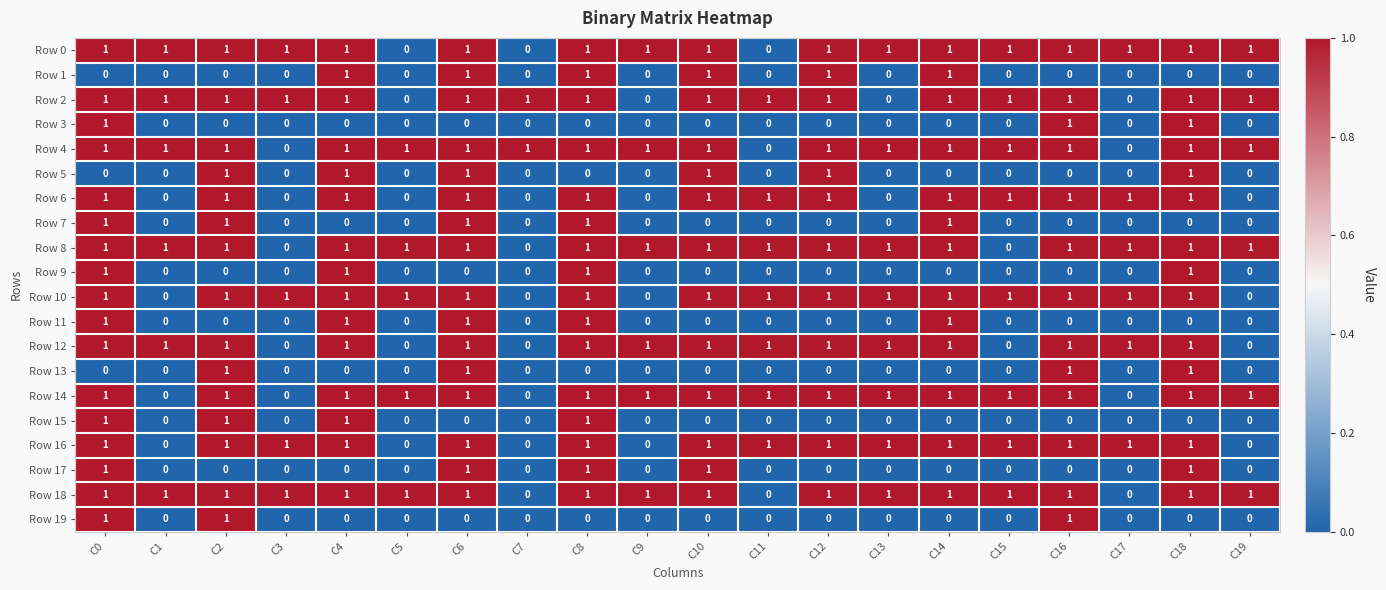

At which category is the sum across all series the highest?

C0